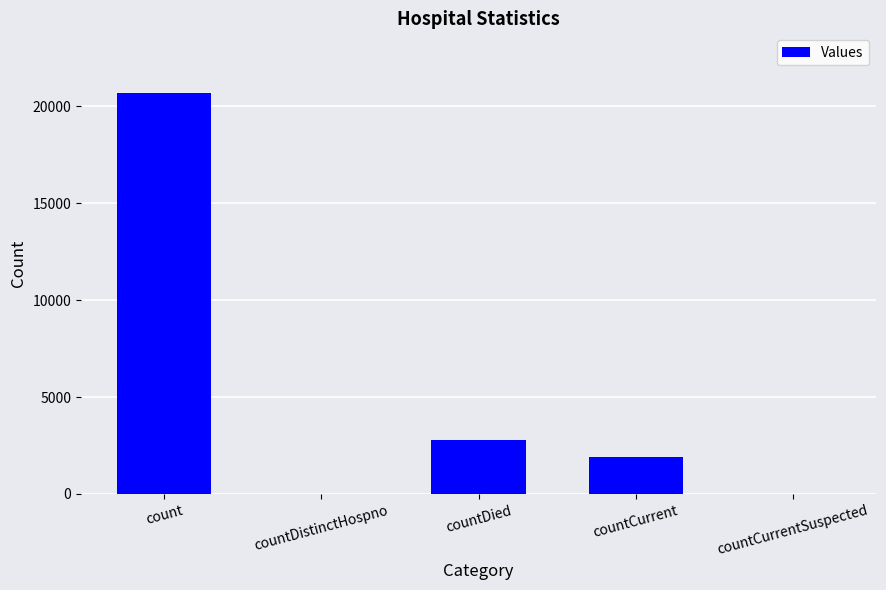

What is the sum of the values at countDistinctHospno and countCurrent?

1898